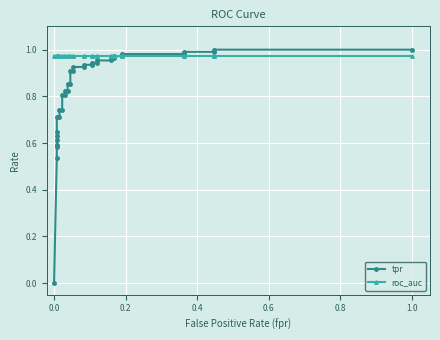

Which series ends up on top after the final intersection of tpr and roc_auc?

tpr